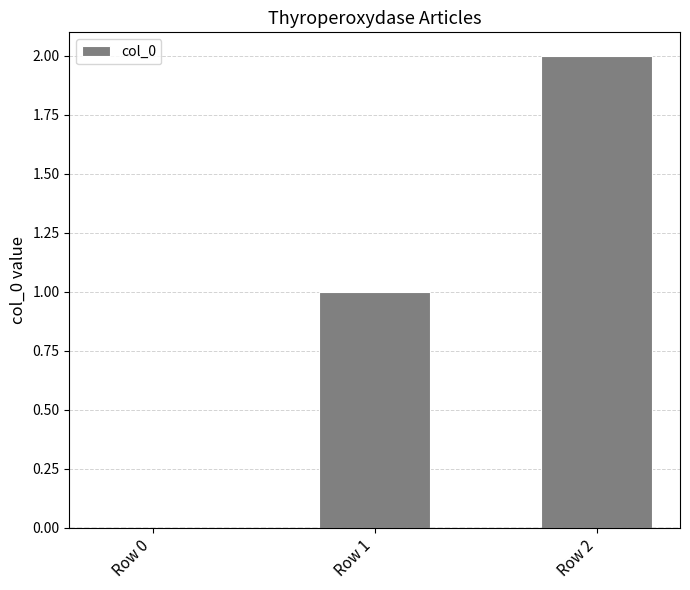

What is the sum of all values?

3